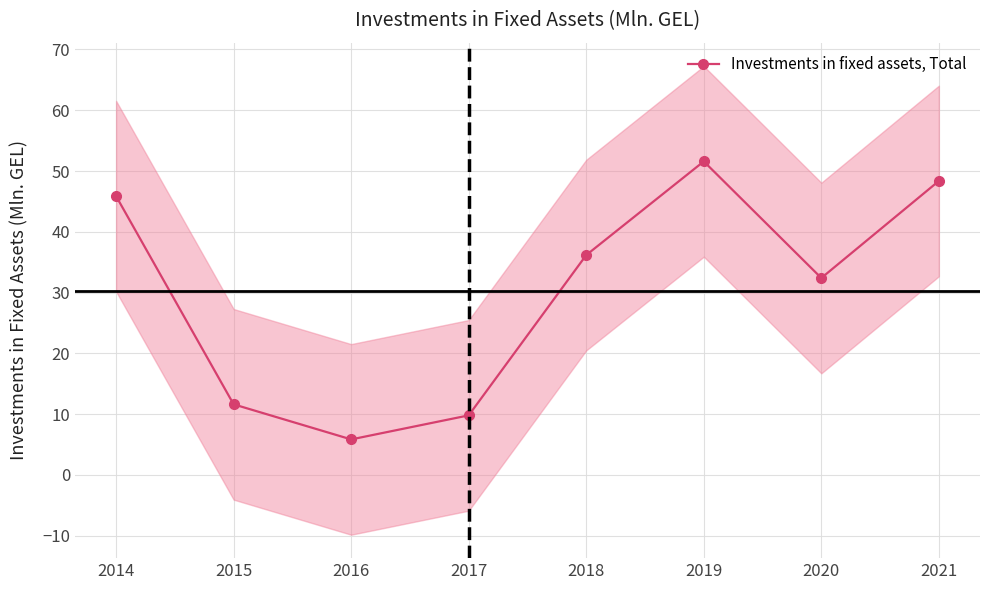

How many lines are shown in the chart?

1